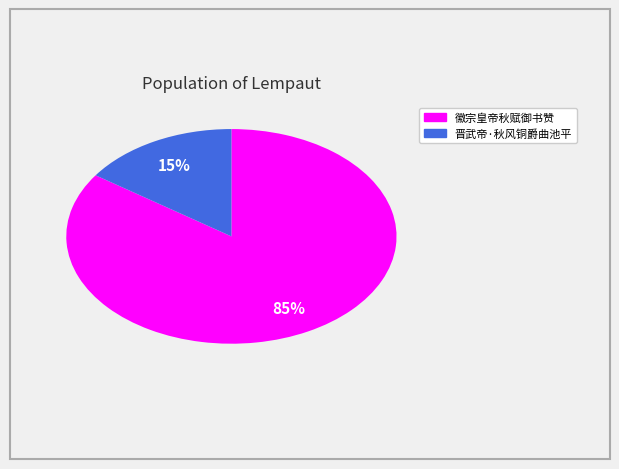

Combined, do 晋武帝·秋风铜爵曲池平 and 徽宗皇帝秋赋御书赞 account for over 50%?

Yes